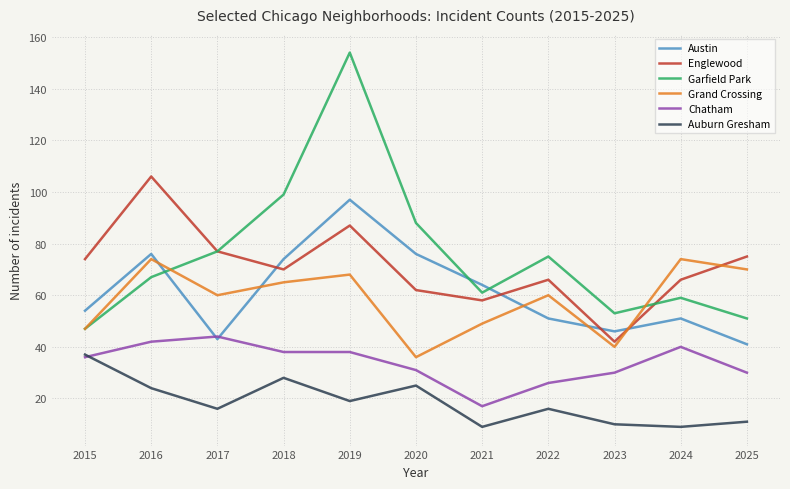

Reading left to right, list all the values displayed in this chart.

Austin: 2015=54	2016=76	2017=43	2018=74	2019=97	2020=76	2021=64	2022=51	2023=46	2024=51	2025=41
Englewood: 2015=74	2016=106	2017=77	2018=70	2019=87	2020=62	2021=58	2022=66	2023=42	2024=66	2025=75
Garfield Park: 2015=47	2016=67	2017=77	2018=99	2019=154	2020=88	2021=61	2022=75	2023=53	2024=59	2025=51
Grand Crossing: 2015=47	2016=74	2017=60	2018=65	2019=68	2020=36	2021=49	2022=60	2023=40	2024=74	2025=70
Chatham: 2015=36	2016=42	2017=44	2018=38	2019=38	2020=31	2021=17	2022=26	2023=30	2024=40	2025=30
Auburn Gresham: 2015=37	2016=24	2017=16	2018=28	2019=19	2020=25	2021=9	2022=16	2023=10	2024=9	2025=11